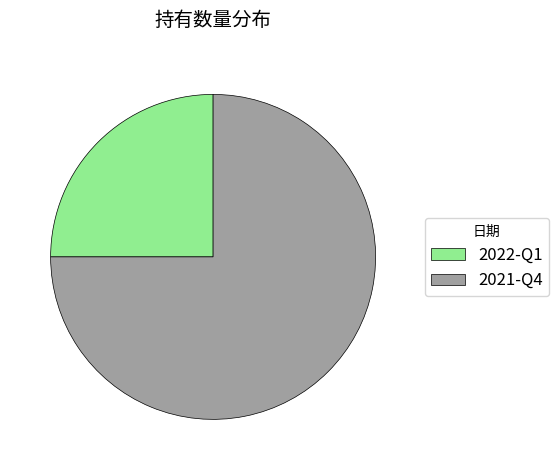

How many segments does this pie chart have?

2